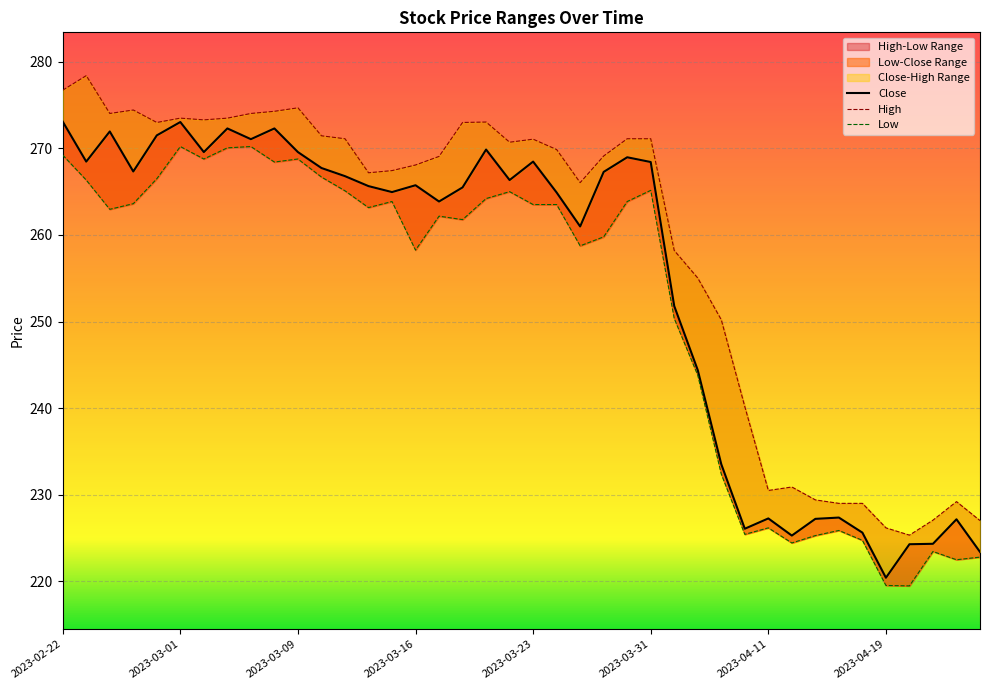

Reading right to left, what are all the values shown in this chart?

Close: 223.4	227.2	224.3	224.3	220.4	225.6	227.4	227.2	225.3	227.3	226.1	233.5	244.4	251.8	268.4	269.0	267.3	261.0	264.9	268.5	266.3	269.9	265.5	263.9	265.7	264.9	265.6	266.8	267.7	269.6	272.3	271.1	272.3	269.6	273.0	271.5	267.3	271.9	268.5	273.1
High: 227.0	229.2	227.1	225.3	226.2	229.0	229.0	229.4	230.9	230.5	240.2	250.2	255.0	258.2	271.1	271.1	269.1	266.0	269.9	271.1	270.7	273.0	273.0	269.1	268.1	267.4	267.2	271.1	271.4	274.7	274.3	274.0	273.5	273.3	273.5	273.0	274.4	274.0	278.4	276.7
Low: 222.8	222.5	223.4	219.5	219.5	224.7	225.9	225.3	224.4	226.2	225.4	232.4	243.8	250.3	265.1	263.9	259.8	258.7	263.5	263.5	265.0	264.2	261.8	262.2	258.2	263.9	263.2	265.1	266.7	268.8	268.4	270.2	270.1	268.8	270.2	266.5	263.6	263.0	266.3	269.2